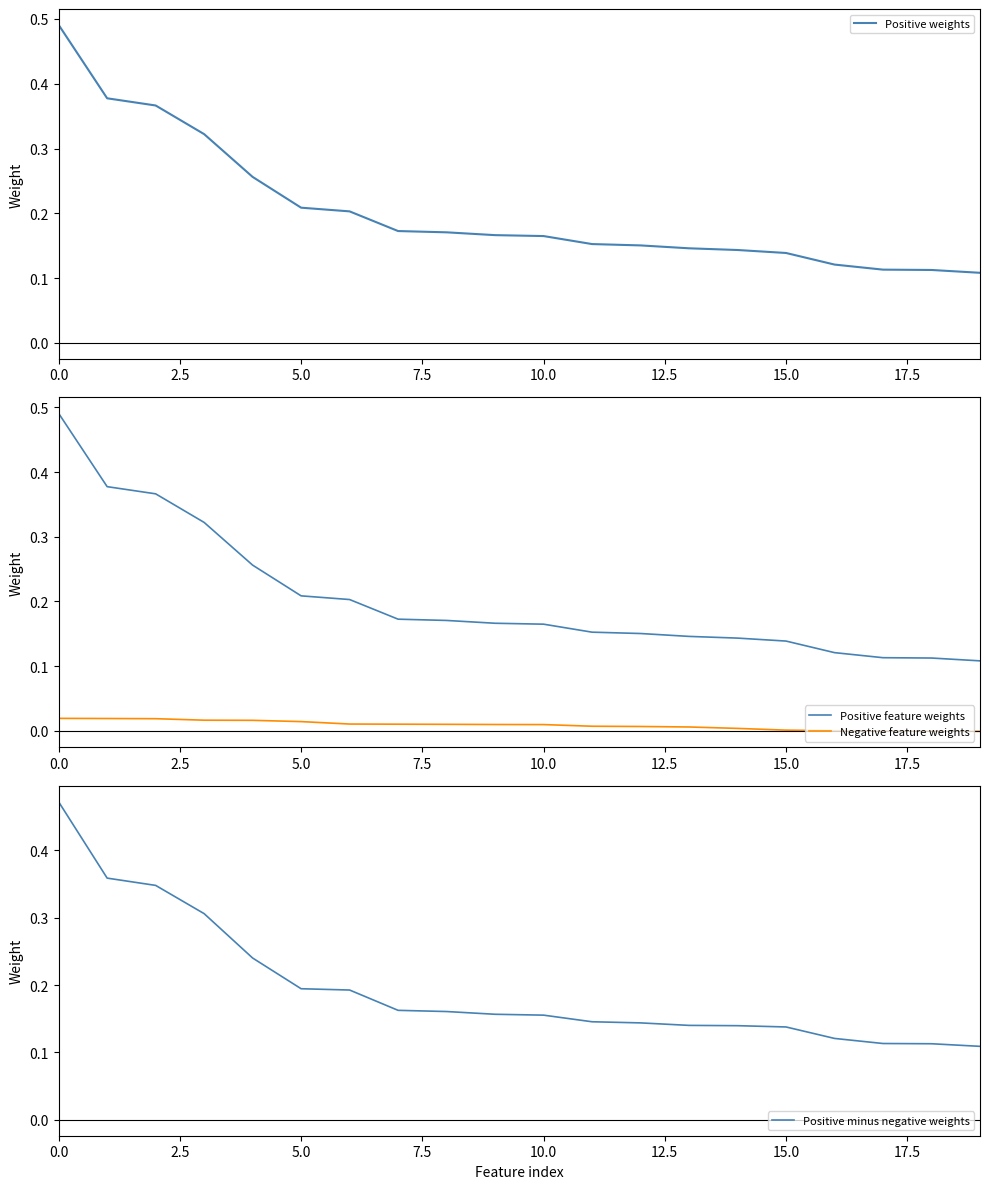

How many data points in Negative feature weights are above 0?

17